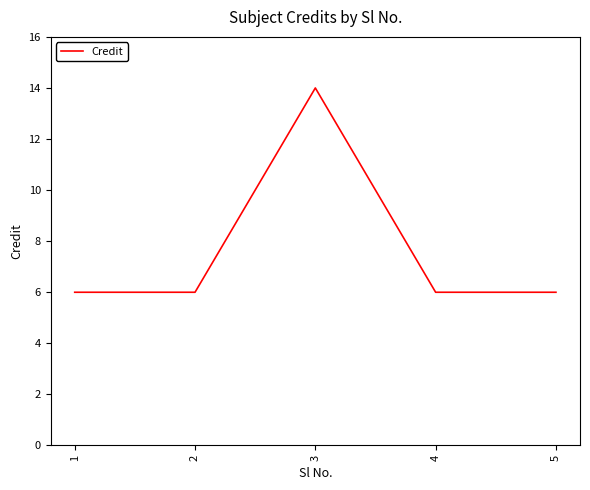

Does the chart have visible grid lines?

No